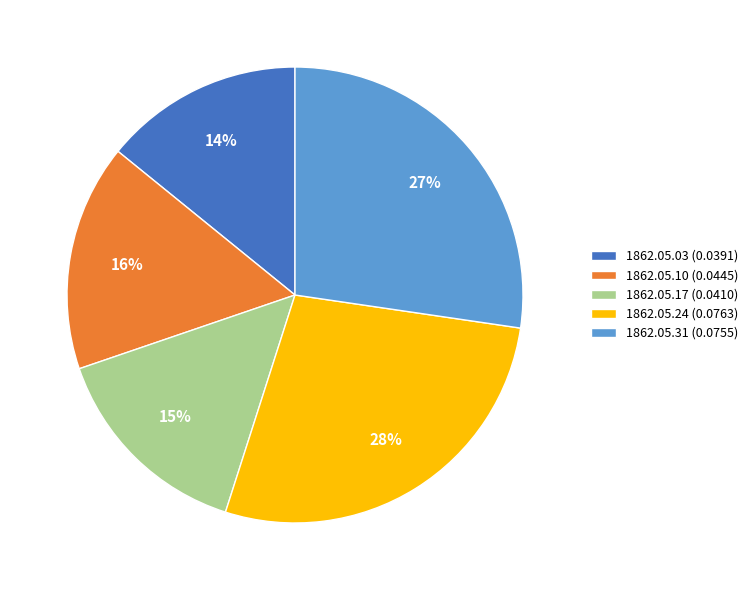

How many slices are in this pie chart?

5